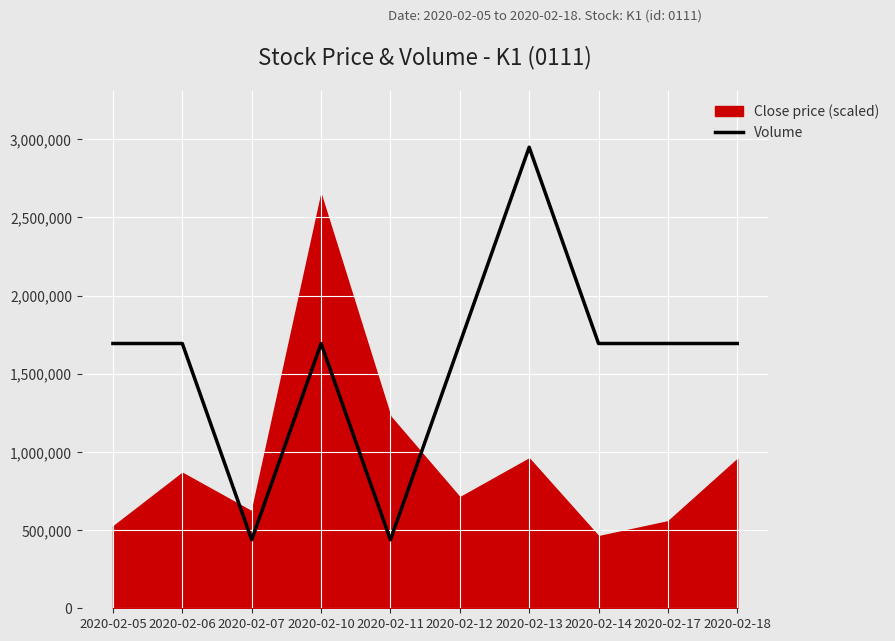

How many lines are shown in the chart?

1